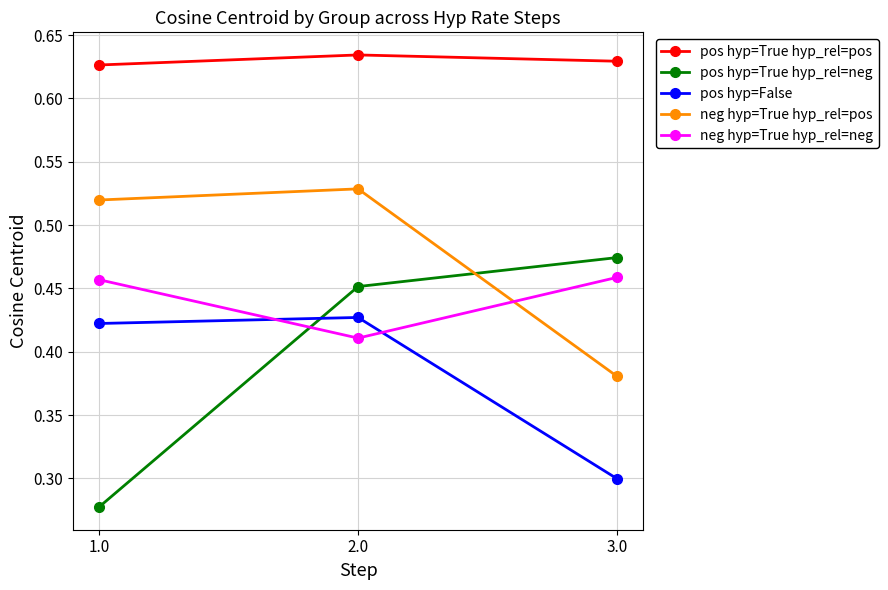

What are all the series names shown in the legend?

pos hyp=True hyp_rel=pos, pos hyp=True hyp_rel=neg, pos hyp=False, neg hyp=True hyp_rel=pos, neg hyp=True hyp_rel=neg